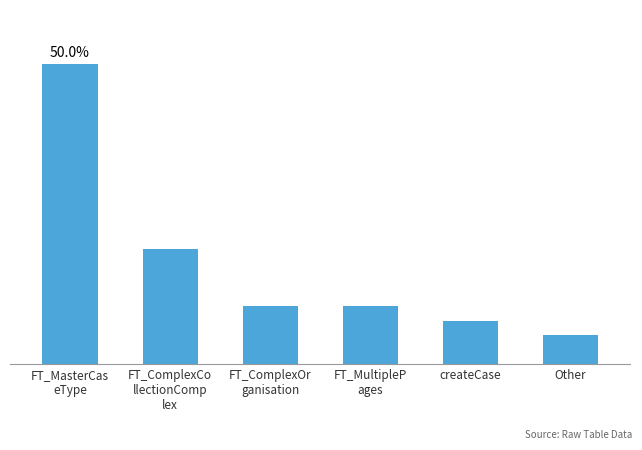

Are the bars horizontal?

No